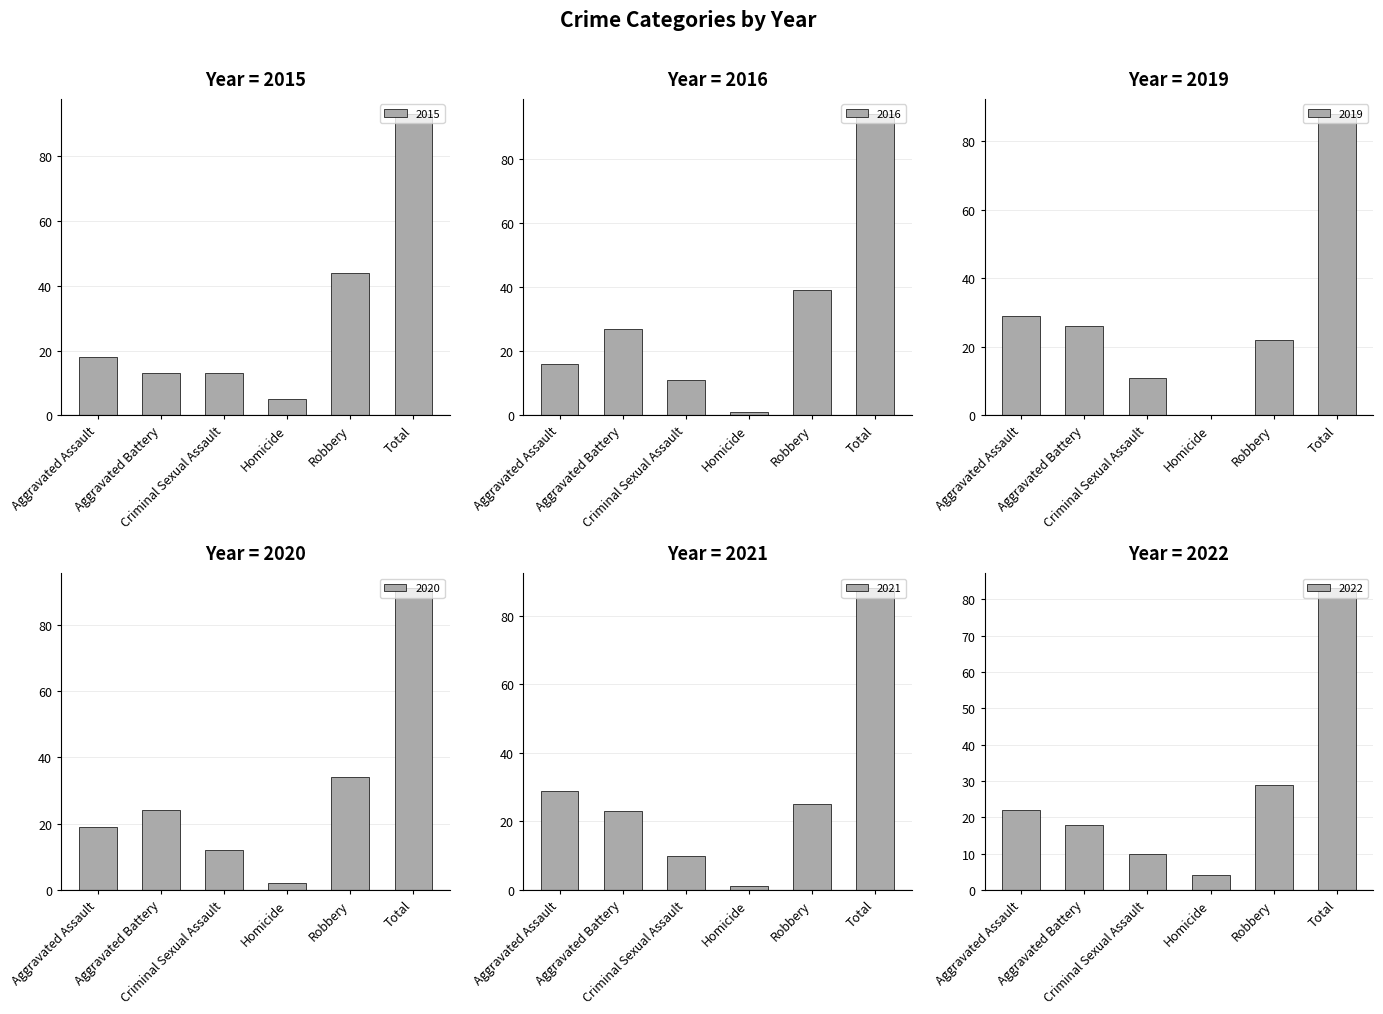

Does the chart contain any negative values?

No